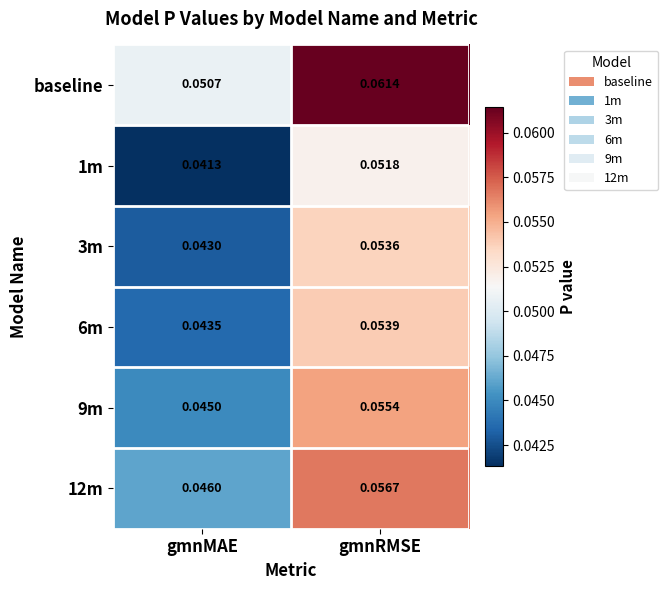

At how many categories does at least one series exceed 0?

2